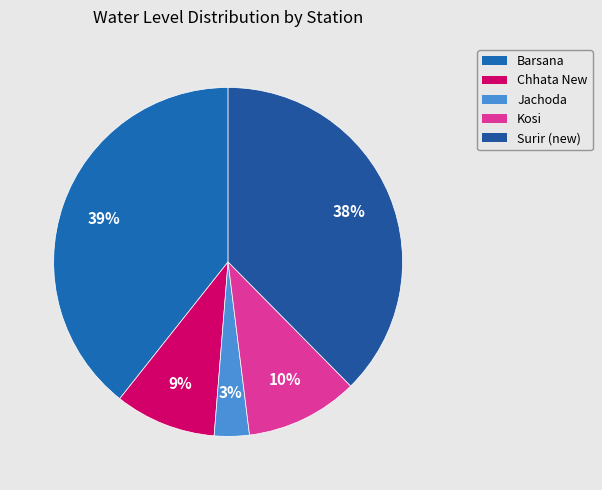

Approximately how many times larger is the value at Chhata New compared to Kosi?

0.9